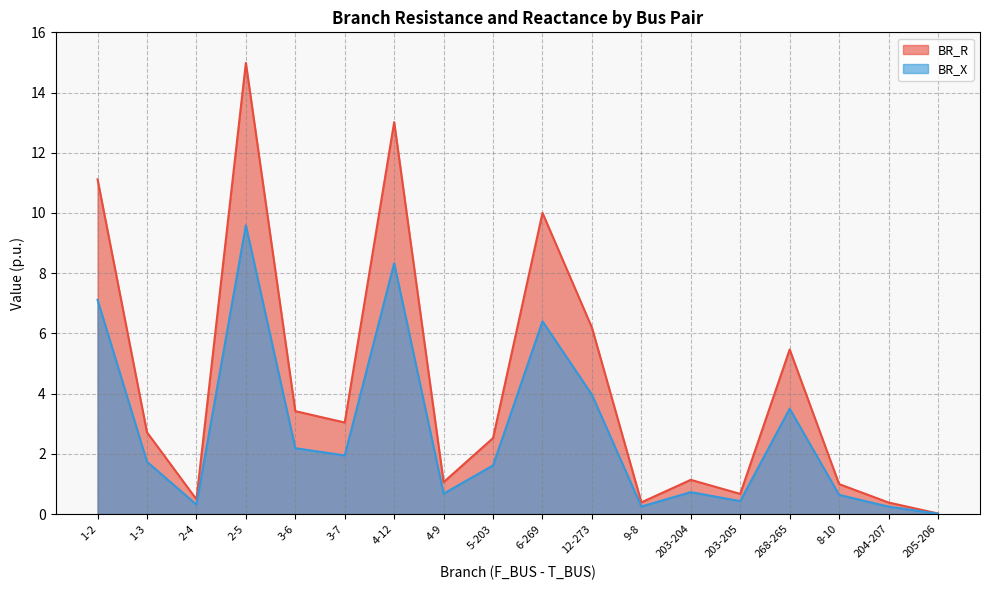

Rank the series by their maximum value, from lowest to highest.

BR_X, BR_R